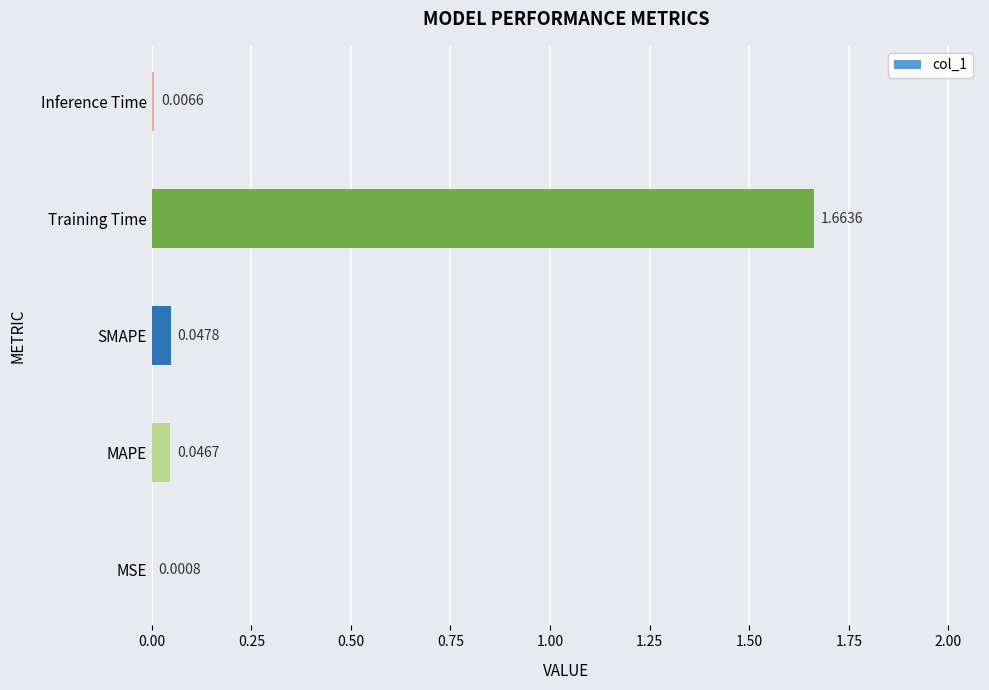

At which label is the value closest to 0?

MSE